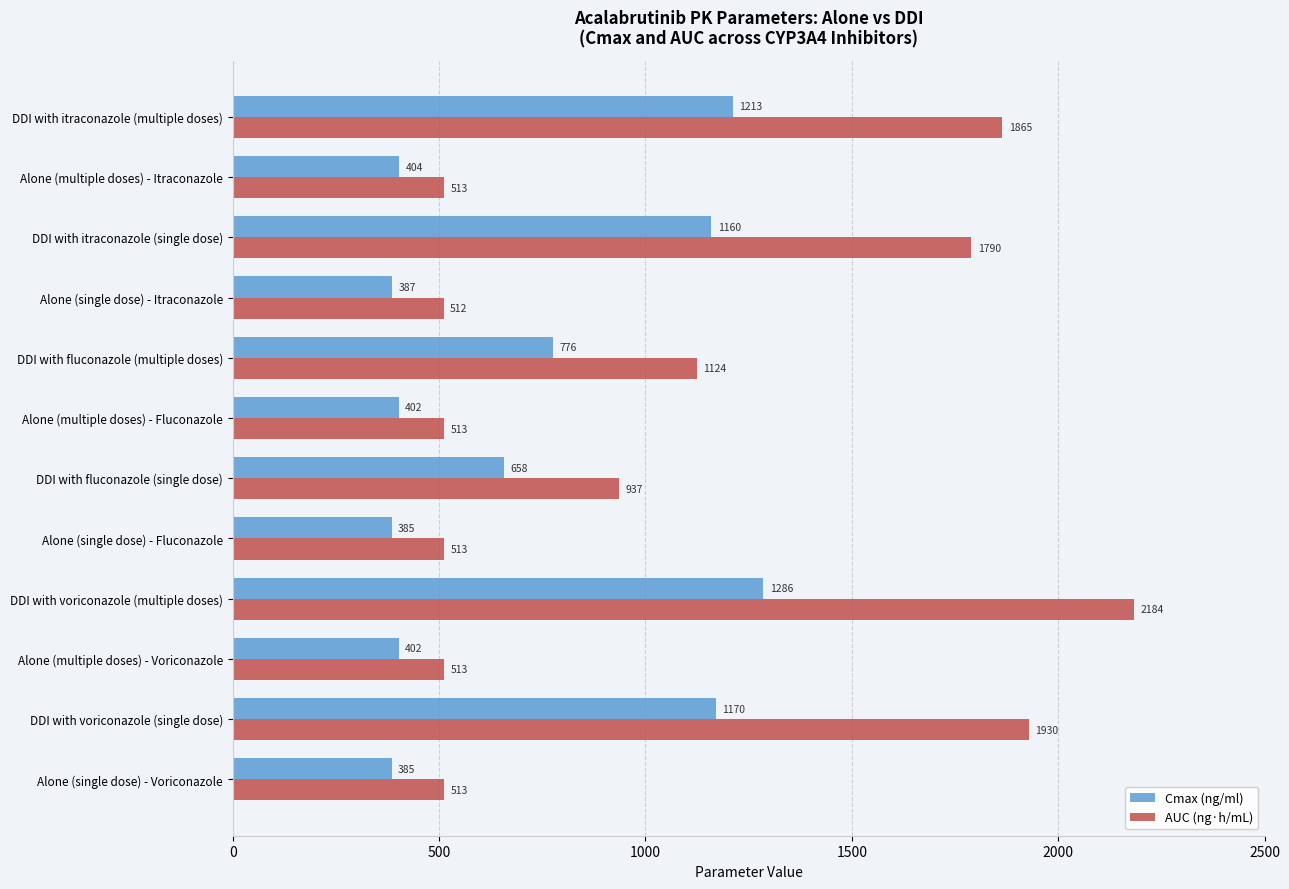

Rank the series by their maximum value, from highest to lowest.

AUC (ng·h/mL), Cmax (ng/ml)